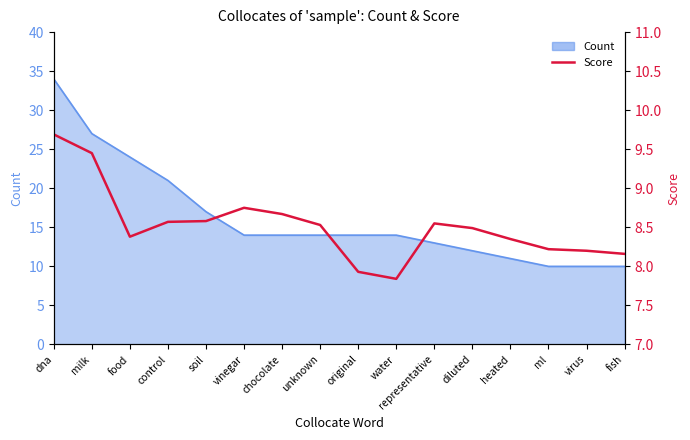

What is the value of the 12th point from the left?

8.5